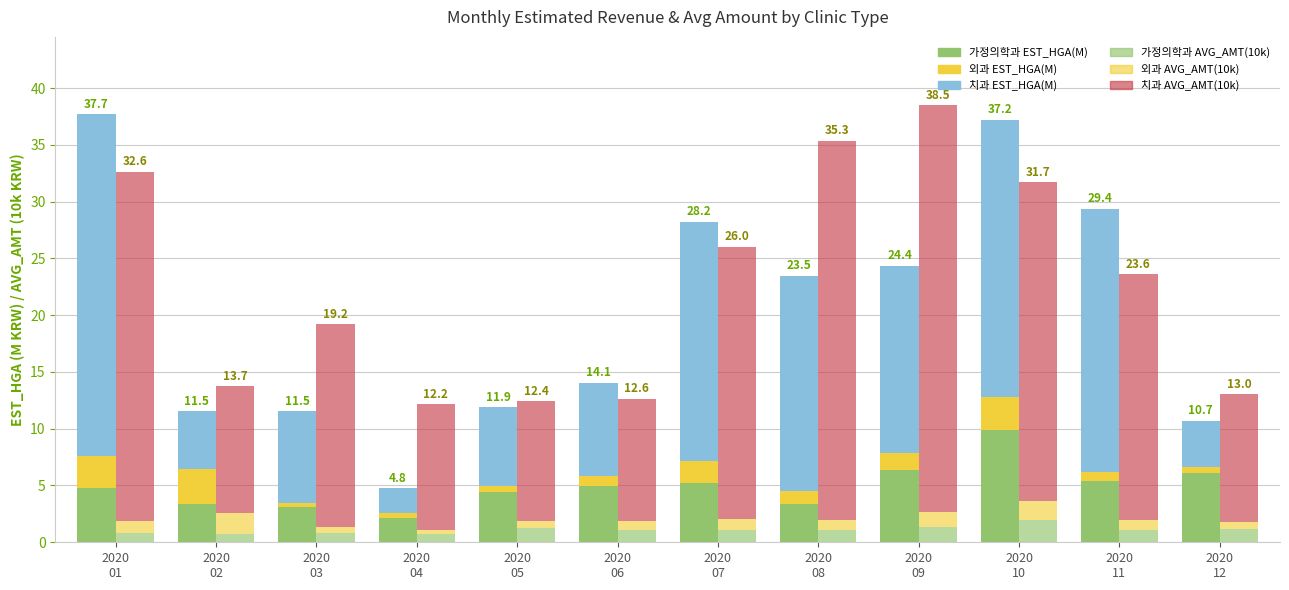

Between 2020
03 and 2020
04, which series saw the biggest shift?

치과 AVG_AMT(10k)